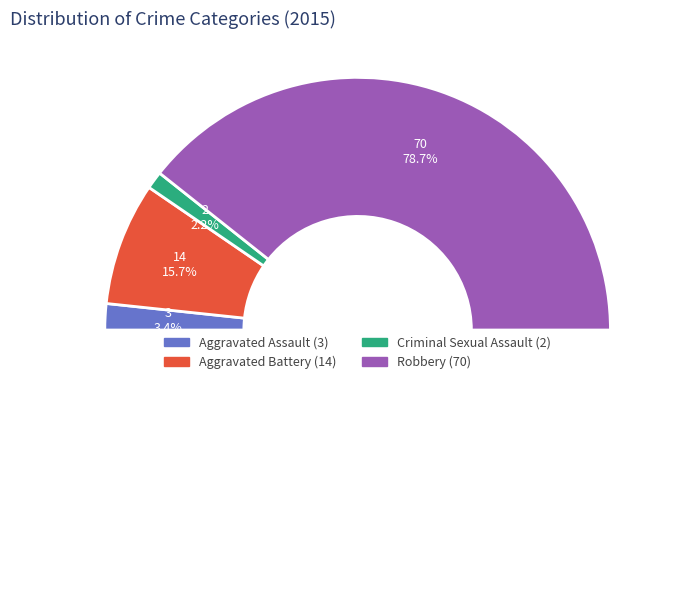

Is it true that Robbery is 79% of the pie?

True